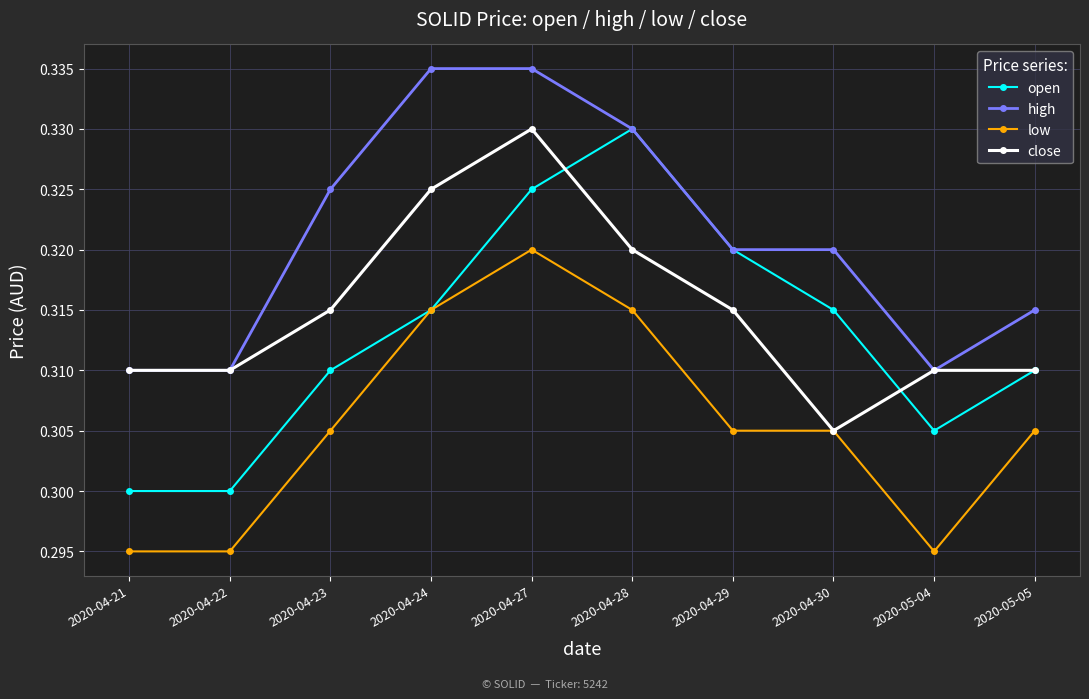

True or false: high and low intersect in this chart.

False